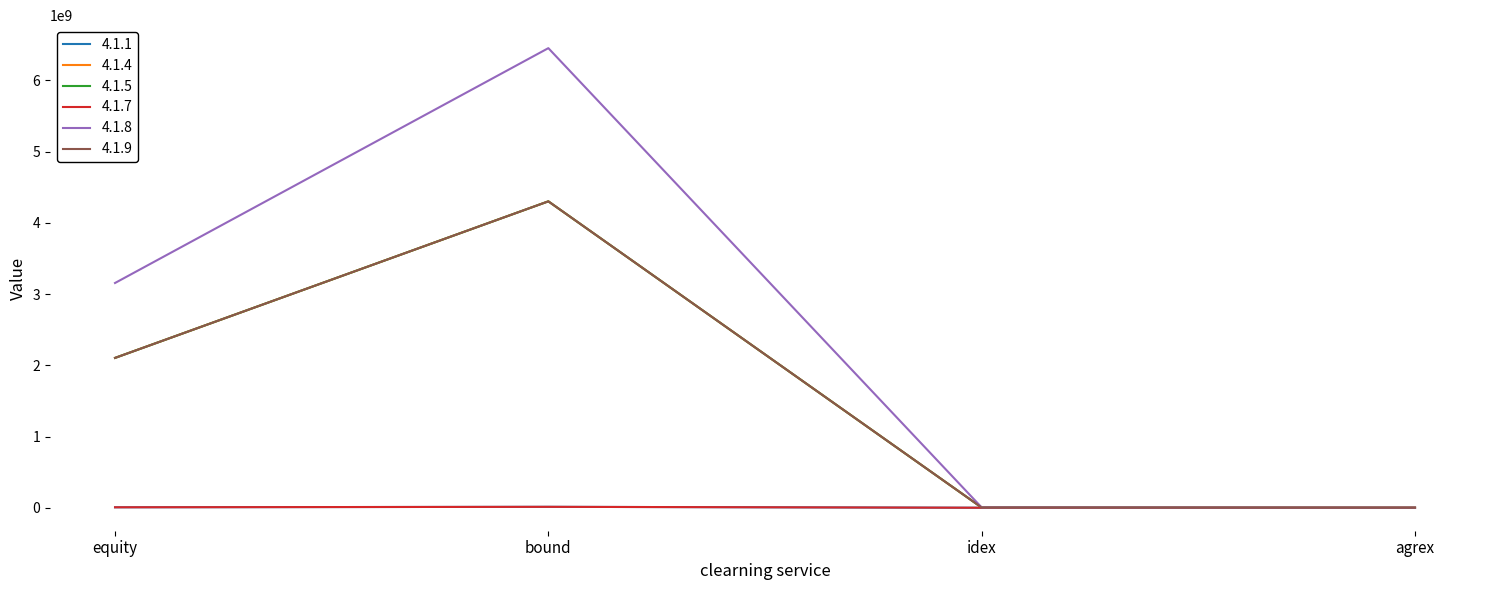

Is the value of 4.1.9 at equity greater than the value of 4.1.5 at idex?

Yes